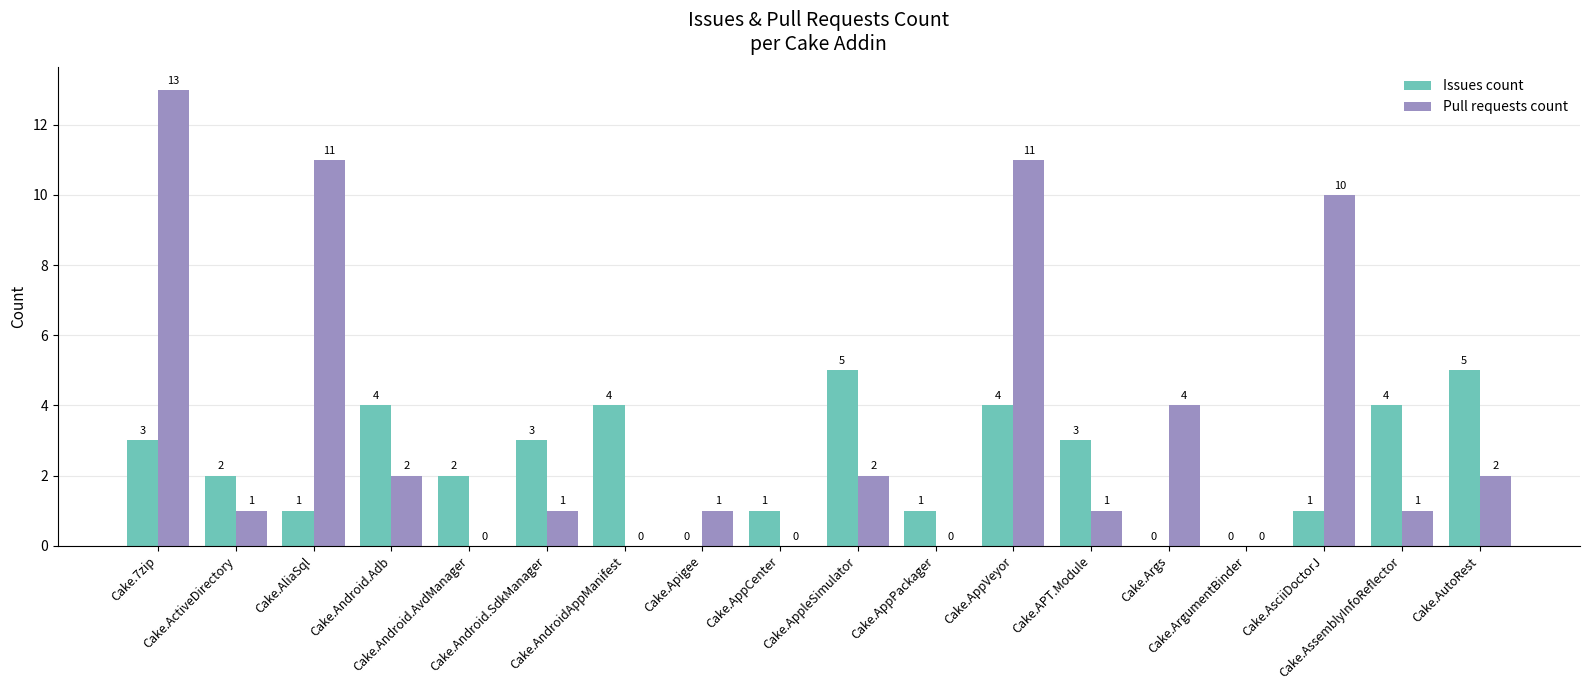

What is the sum of all Issues count values?

43